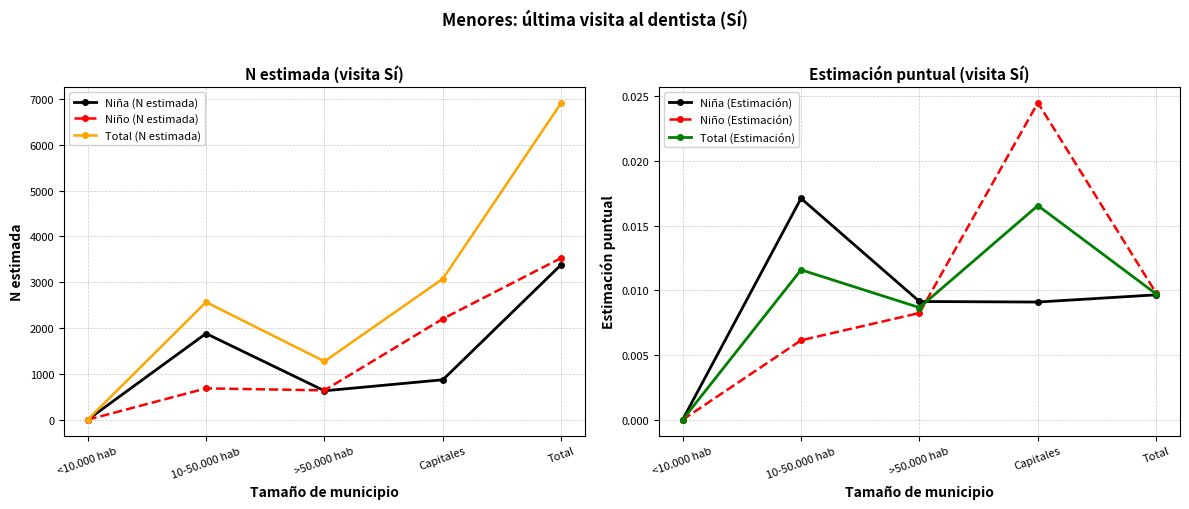

What is the approximate value of Niña (N estimada) at Capitales?

873